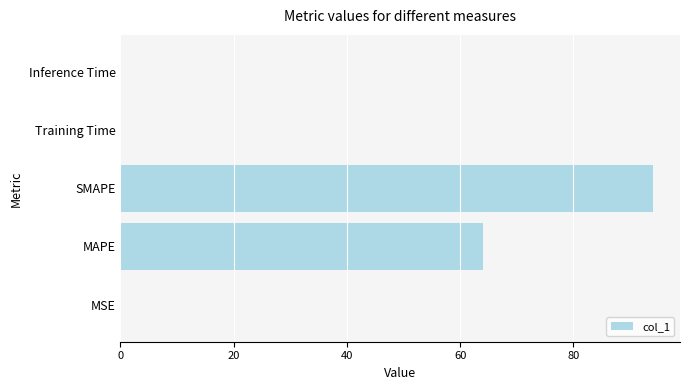

The chart shows a value of 112.1 at MAPE. True or false?

False